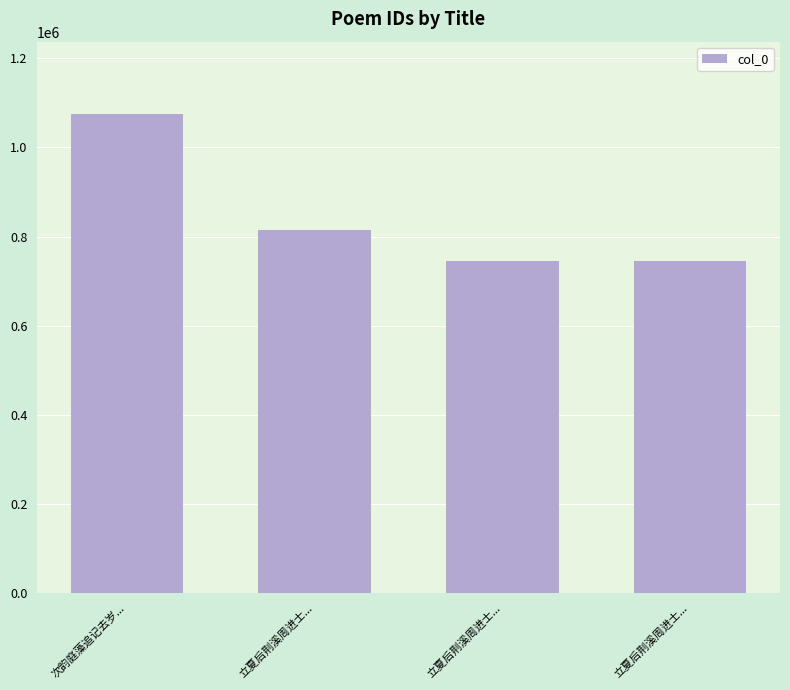

What is the difference between the maximum and minimum values?

330655